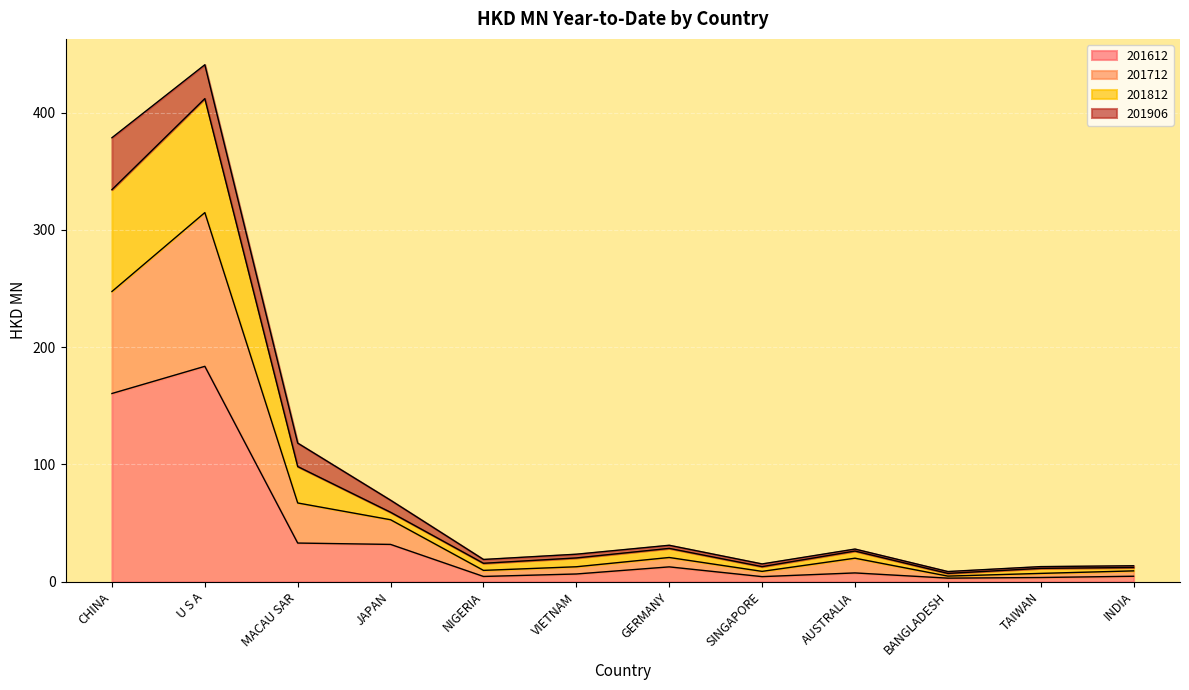

At which category is the sum across all series the highest?

U S A